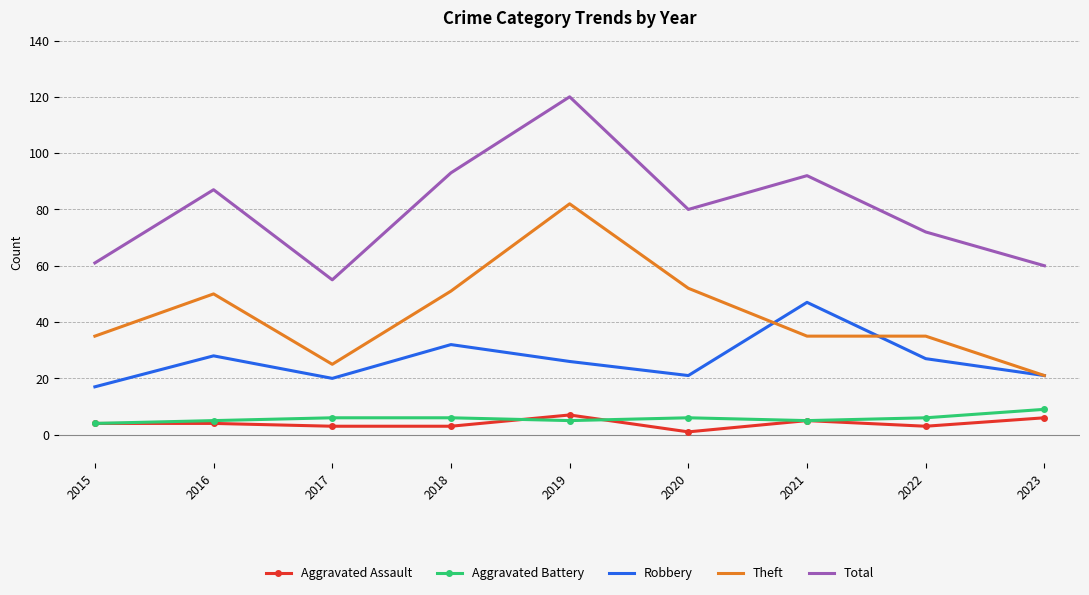

What is the maximum value shown in the chart?

120